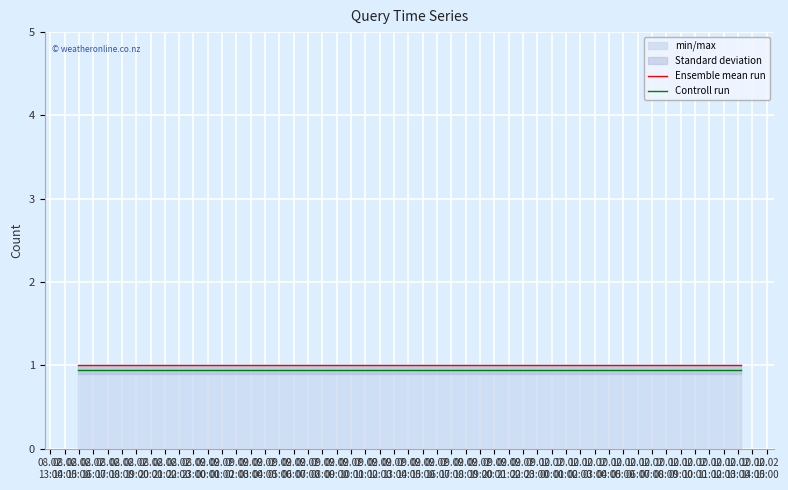

True or false: Ensemble mean run and Controll run cross at least once.

False